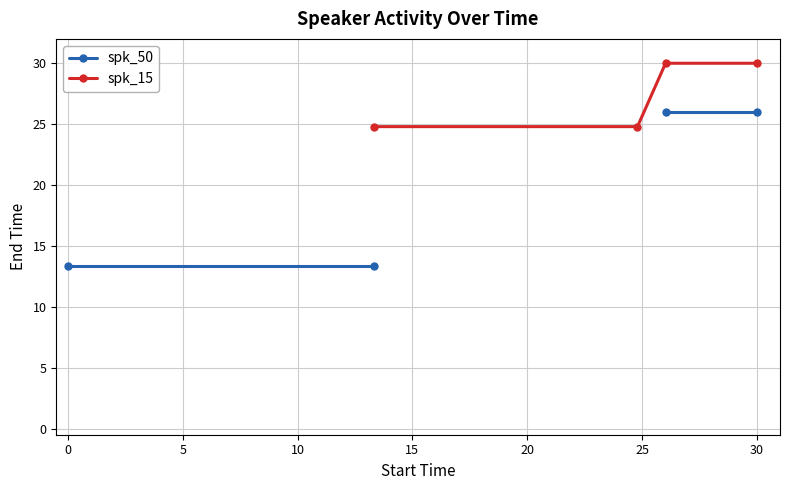

True or false: spk_50 and spk_15 cross at least once.

False